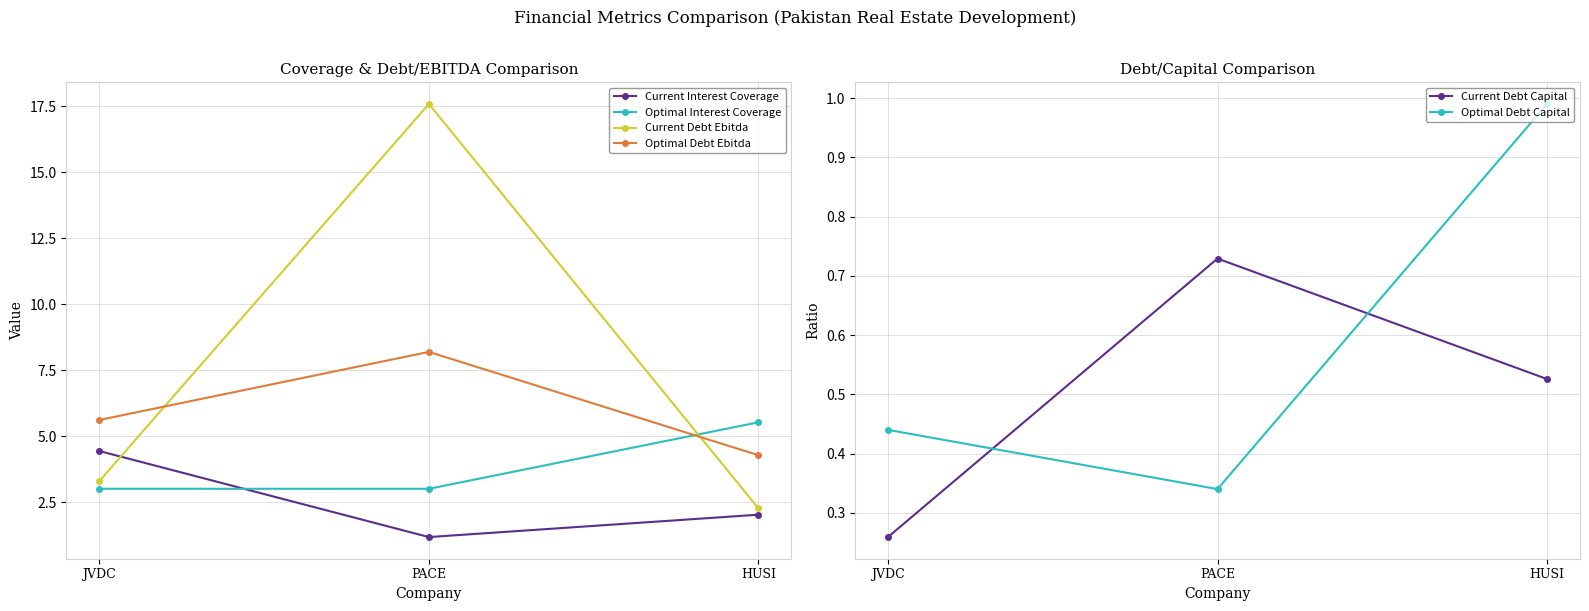

What position from the left is HUSI?

3